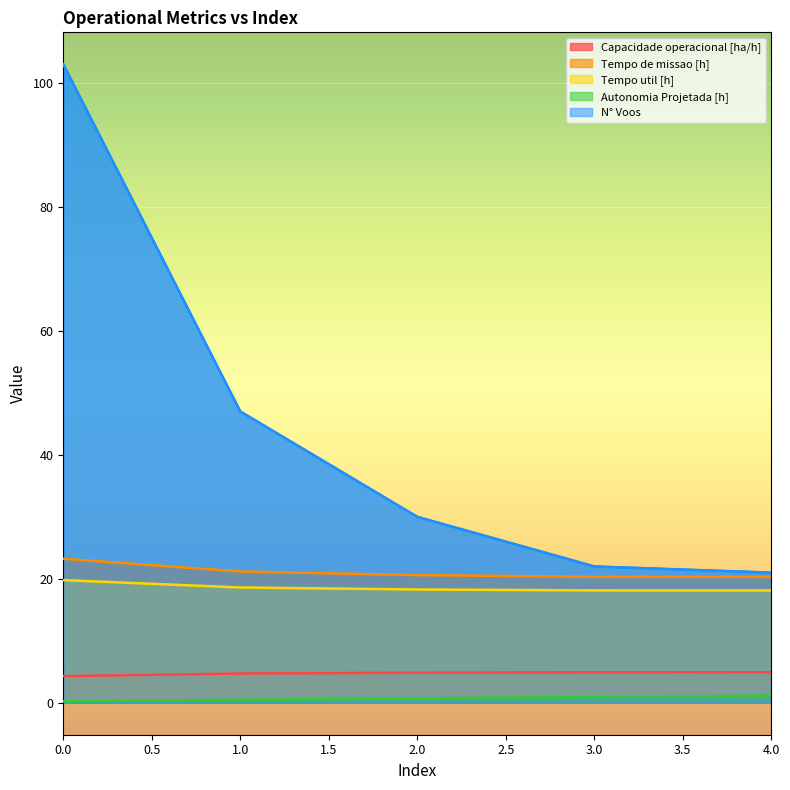

Which series has the widest spread of values?

N° Voos